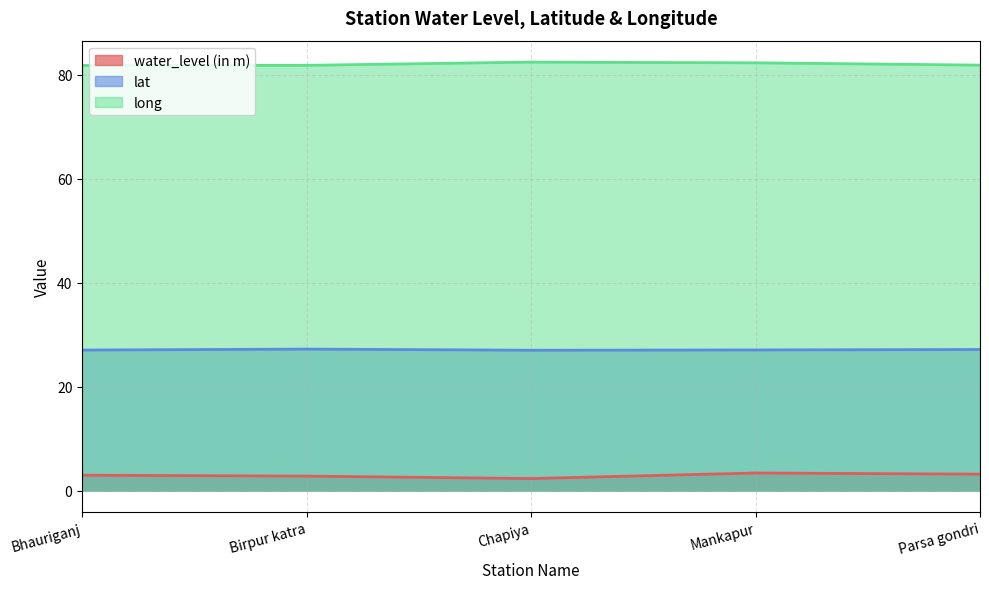

How many distinct data groups are displayed?

3